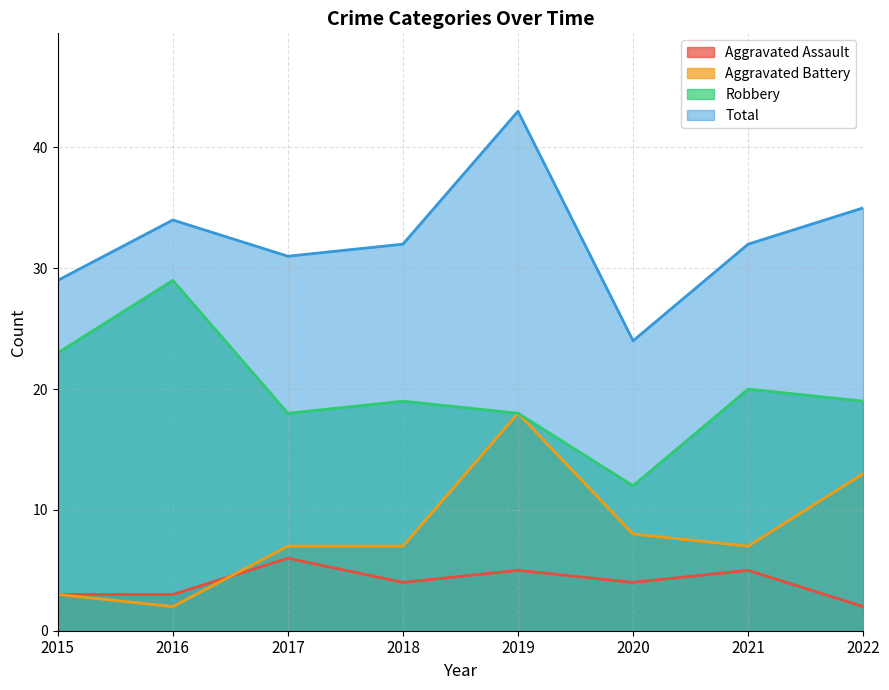

At which label does Aggravated Battery reach its peak?

2019